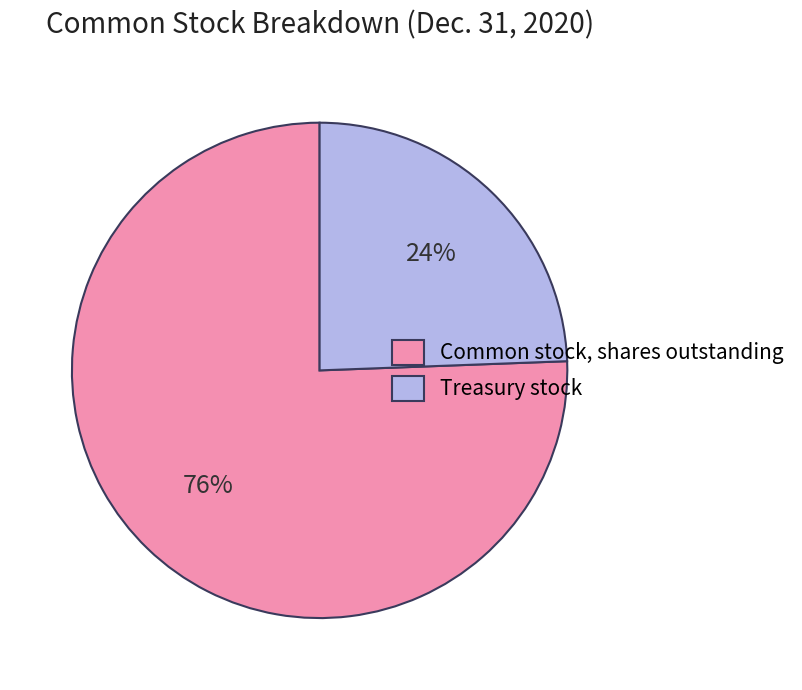

To the nearest percent, what percentage of the pie is Treasury stock?

24%